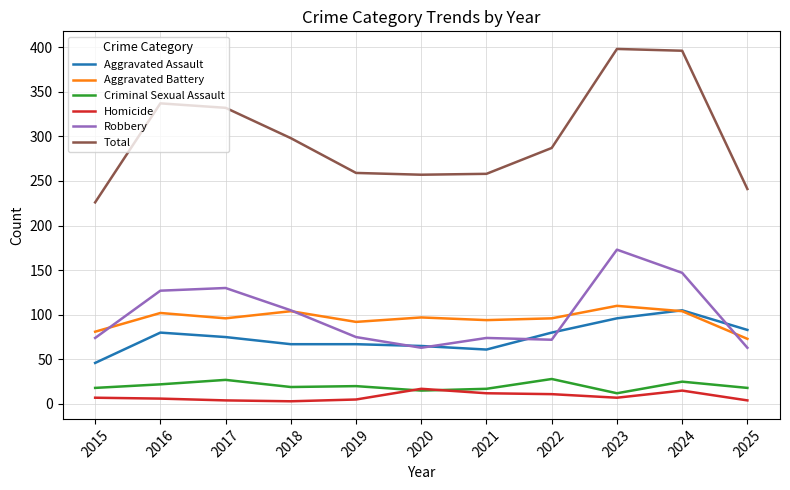

What is the sum of all Robbery values?

1103